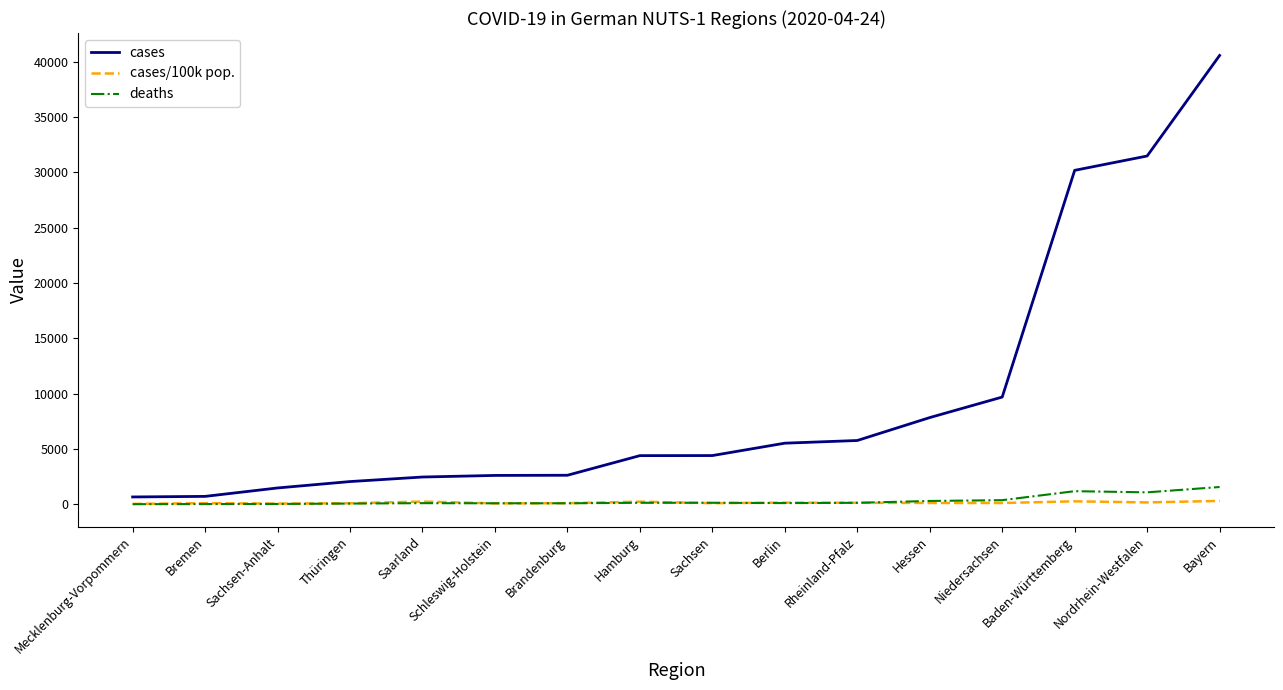

What position from the right is Sachsen-Anhalt?

14